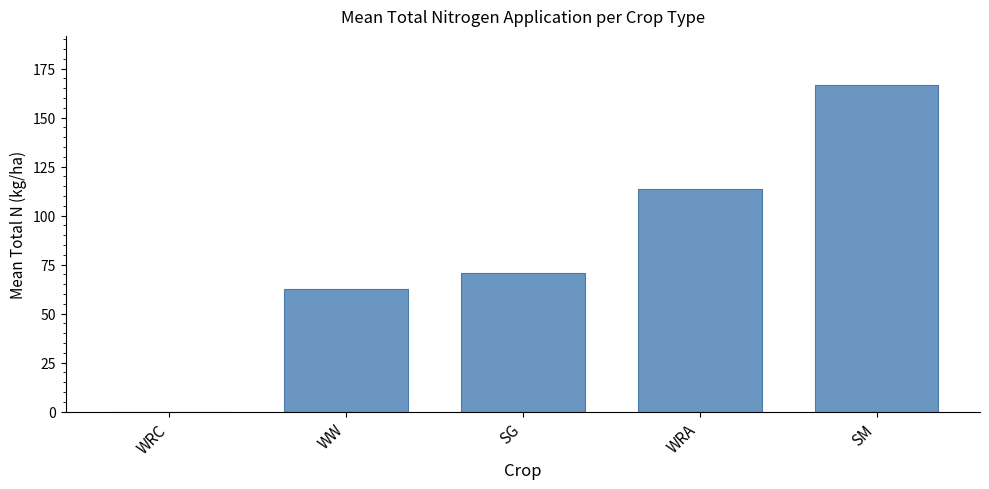

Where is the data nearest to the value 83?

SG